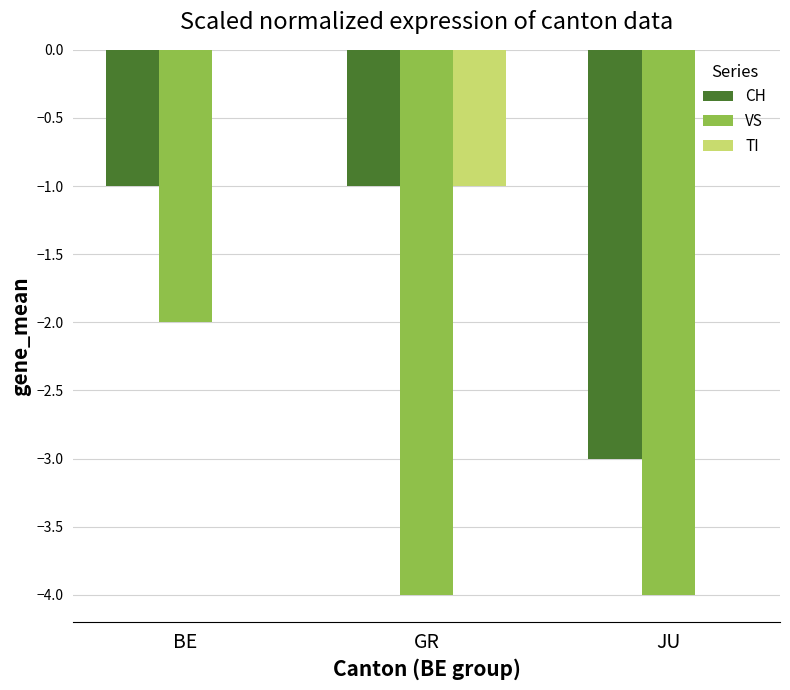

What is the sum of all CH values?

-5